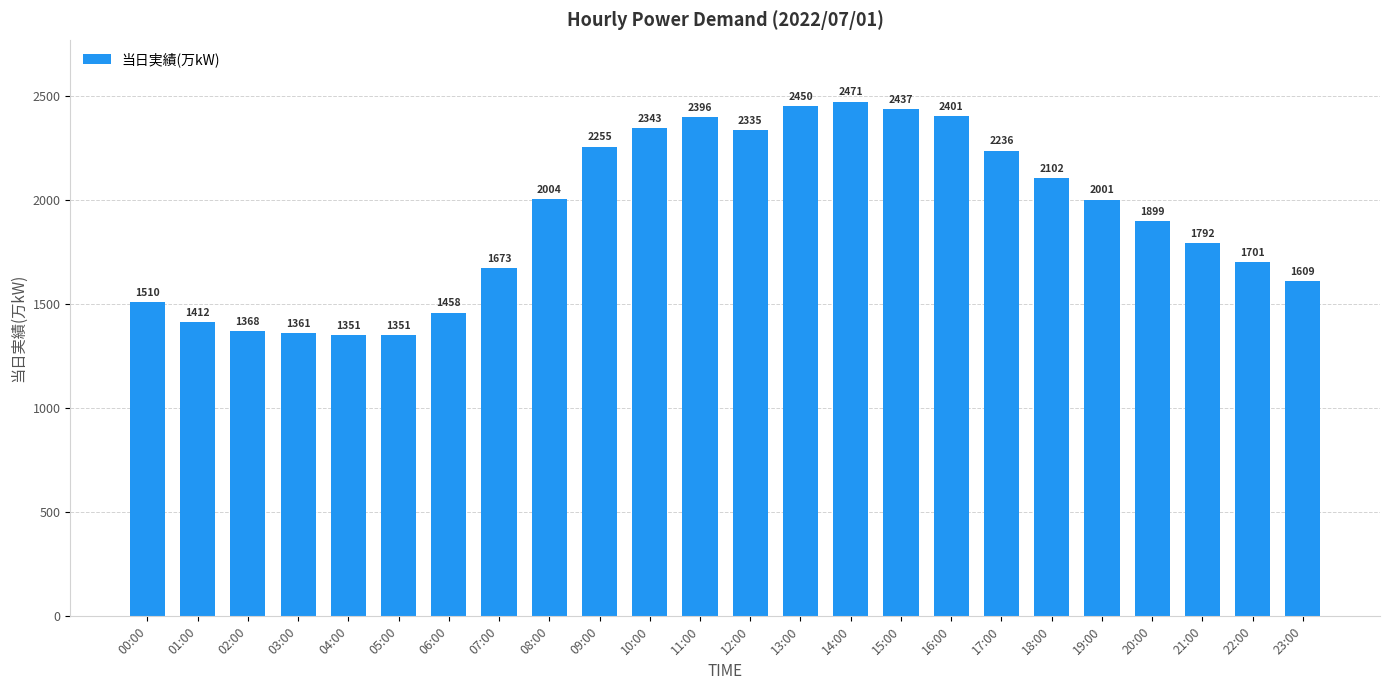

What value does the data have at 05:00?

1351